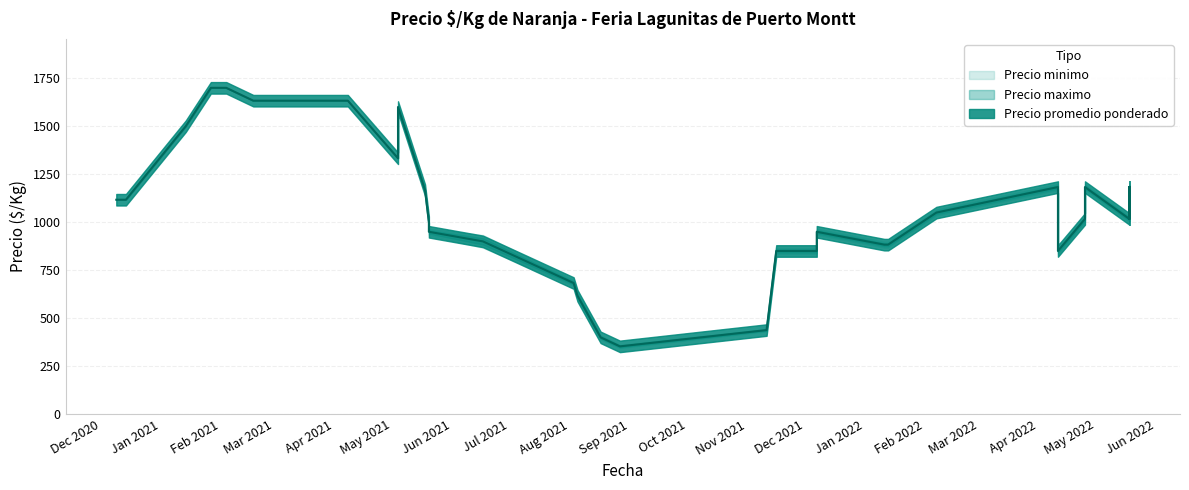

What is the highest value of the Precio promedio ponderado series?

1700